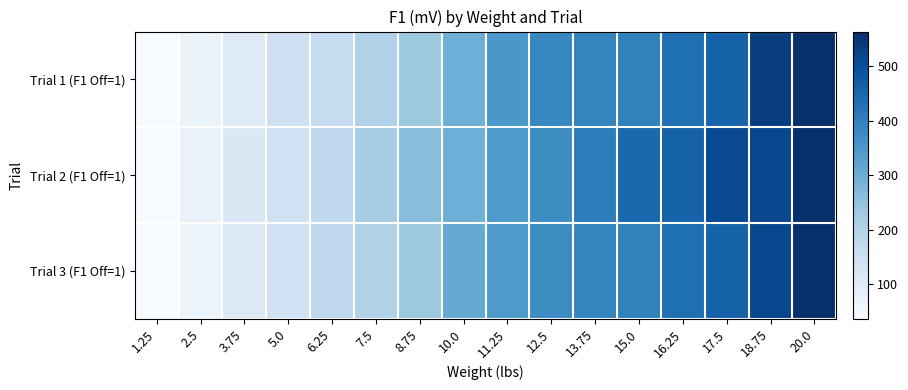

Reading right to left, transcribe all the data shown in this chart.

Trial 1 (F1 Off=1): 20.0=560	18.75=536	17.5=460	16.25=435	15.0=399	13.75=392	12.5=388	11.25=352	10.0=298	8.75=236	7.5=204	6.25=167	5.0=145	3.75=101	2.5=71	1.25=37
Trial 2 (F1 Off=1): 20.0=564	18.75=515	17.5=511	16.25=463	15.0=447	13.75=407	12.5=375	11.25=347	10.0=298	8.75=262	7.5=222	6.25=178	5.0=142	3.75=114	2.5=73	1.25=37
Trial 3 (F1 Off=1): 20.0=560	18.75=515	17.5=460	16.25=435	15.0=399	13.75=392	12.5=375	11.25=347	10.0=310	8.75=236	7.5=202	6.25=178	5.0=142	3.75=105	2.5=69	1.25=37